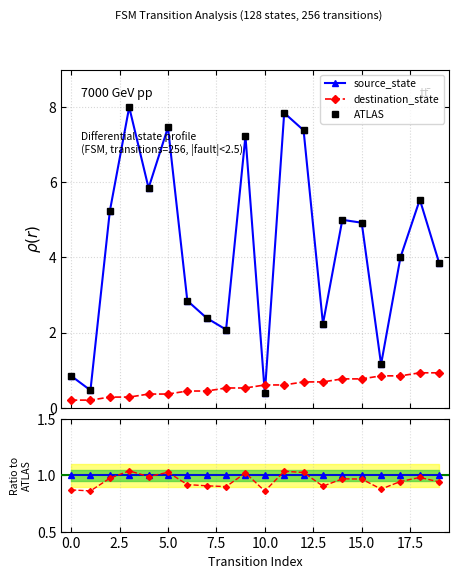

What is the approximate value of source_state at 11?

1.0